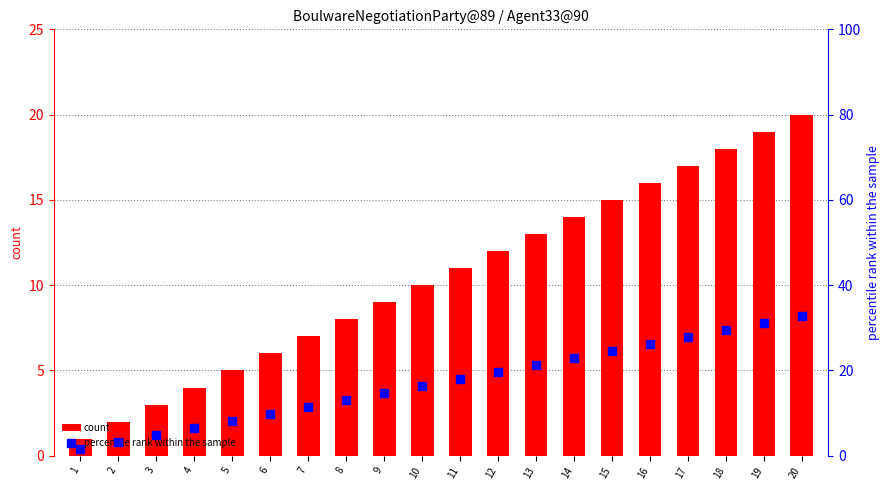

What are all the series names shown in the legend?

count, percentile rank within the sample